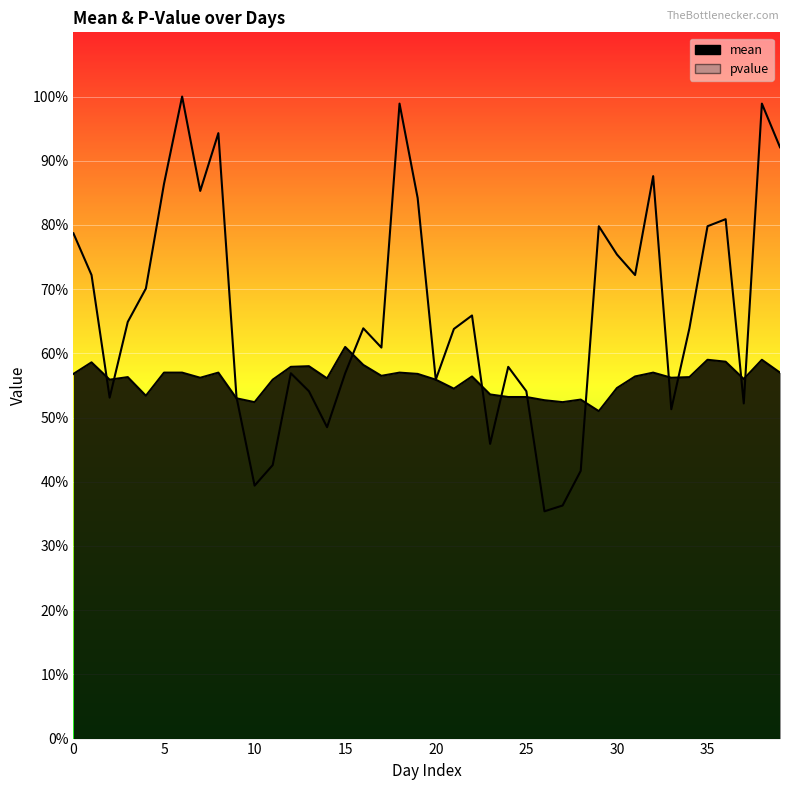

At which category does the chart reach its minimum across all series?

26